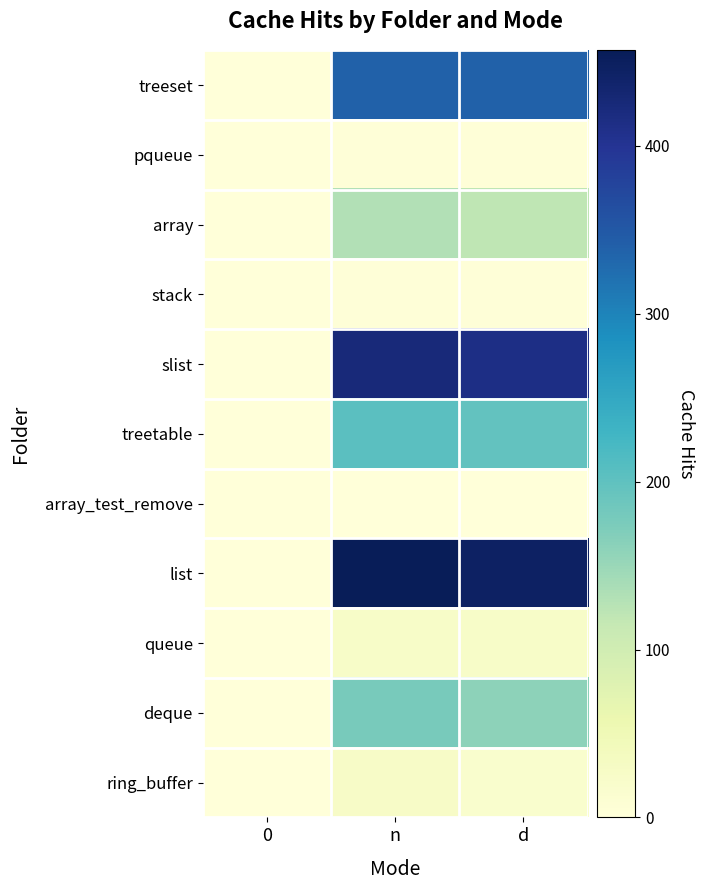

Which series has the largest total across all categories?

list